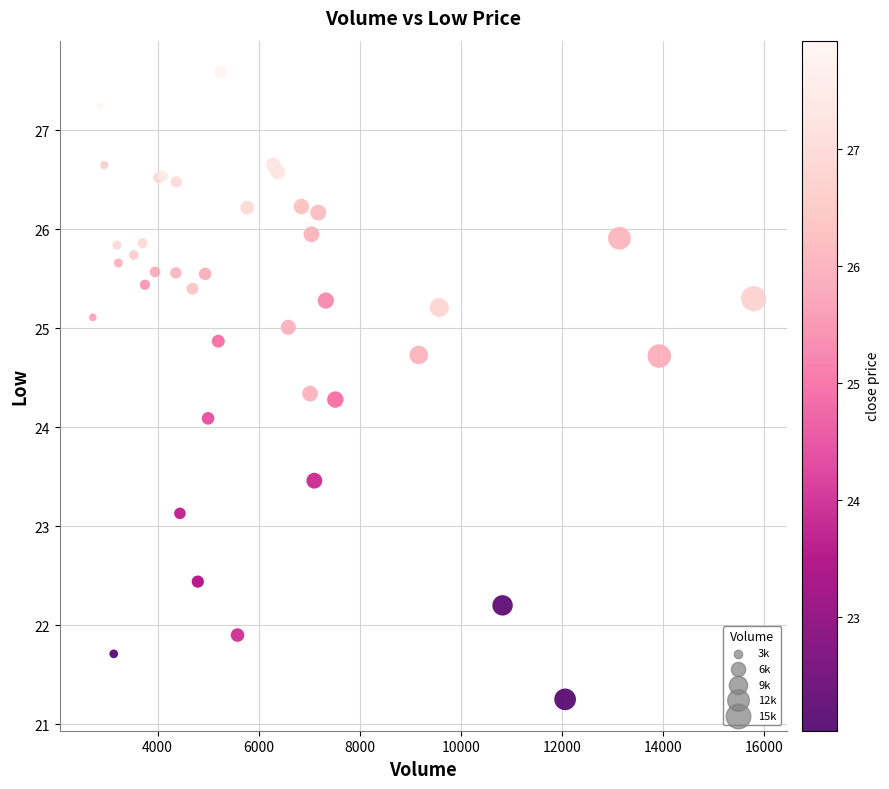

What Y value in the scatter plot is closest to 24?

24.1